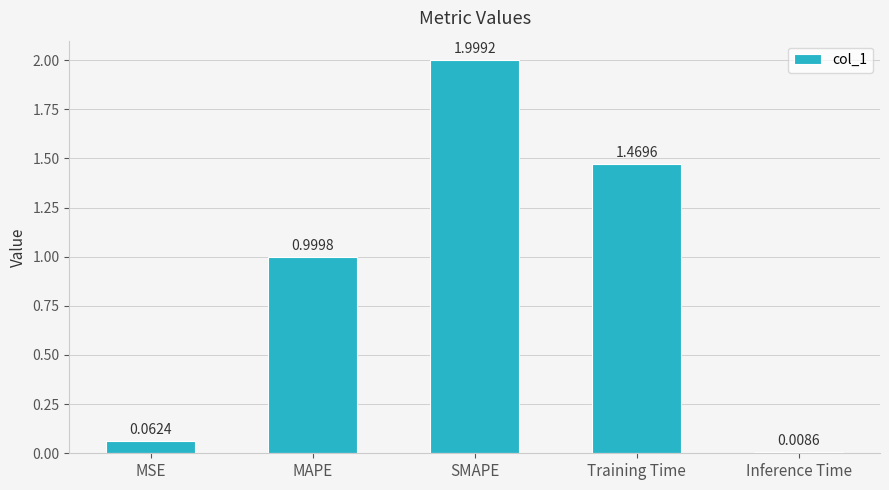

What is the difference between the values at MAPE and Inference Time?

1.0